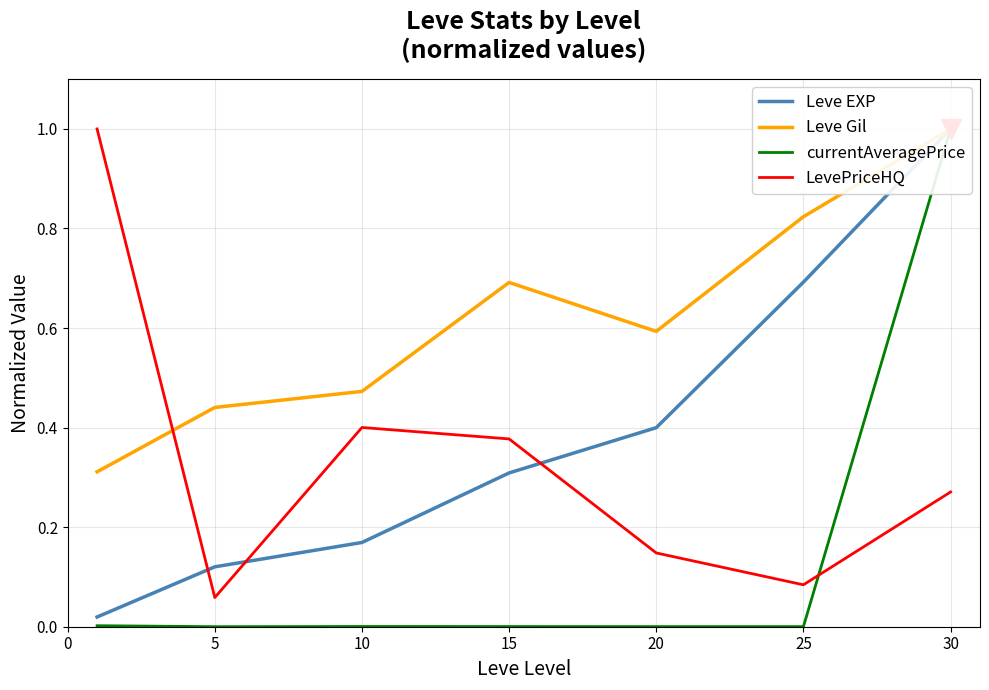

True or false: Leve Gil has more than 1 interior local peaks.

False